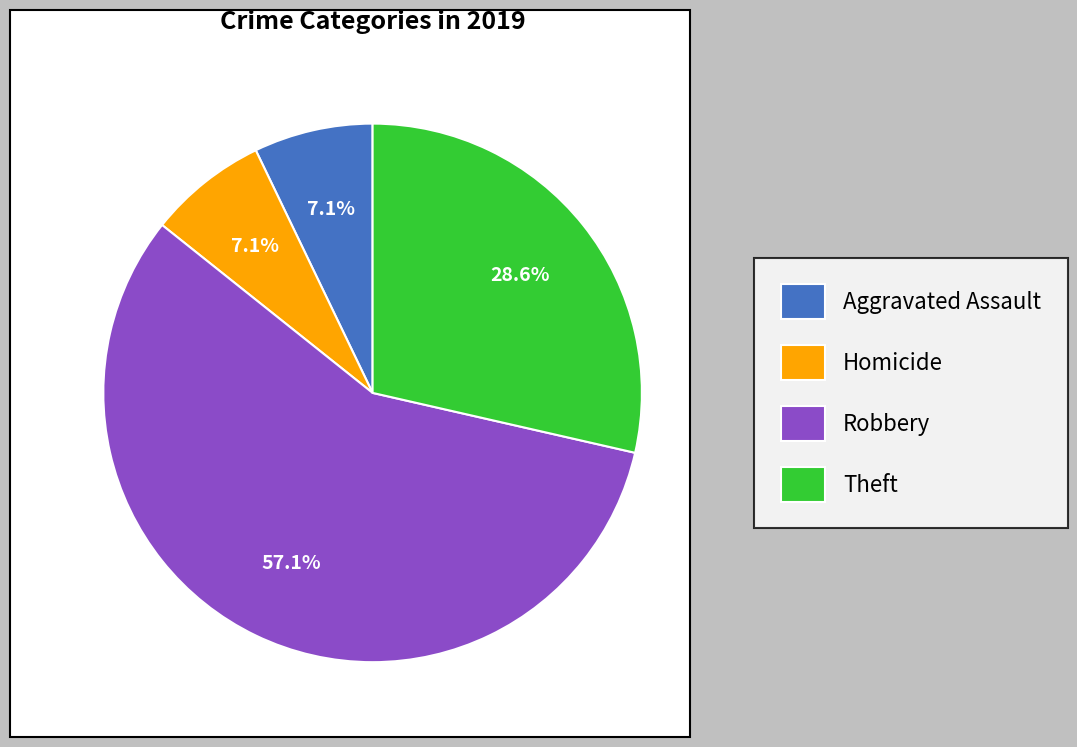

To the nearest percent, what is the difference between the Homicide and Robbery slice percentages?

50%